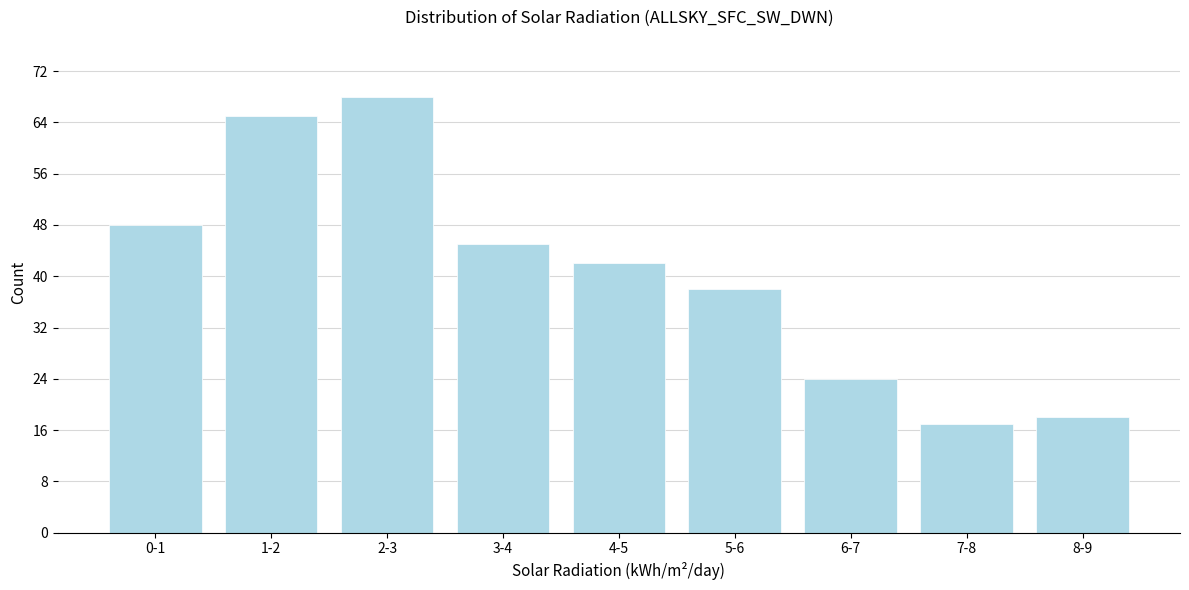

Reading left to right, list all the values displayed in this chart.

0-1=48	1-2=65	2-3=68	3-4=45	4-5=42	5-6=38	6-7=24	7-8=17	8-9=18